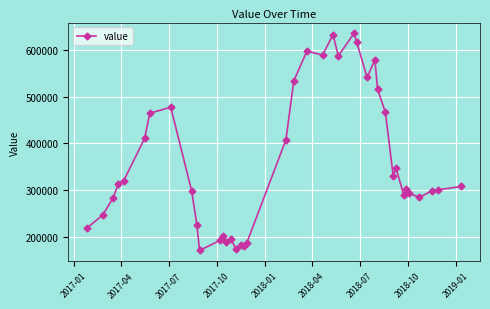

What is the average value?

360056.3